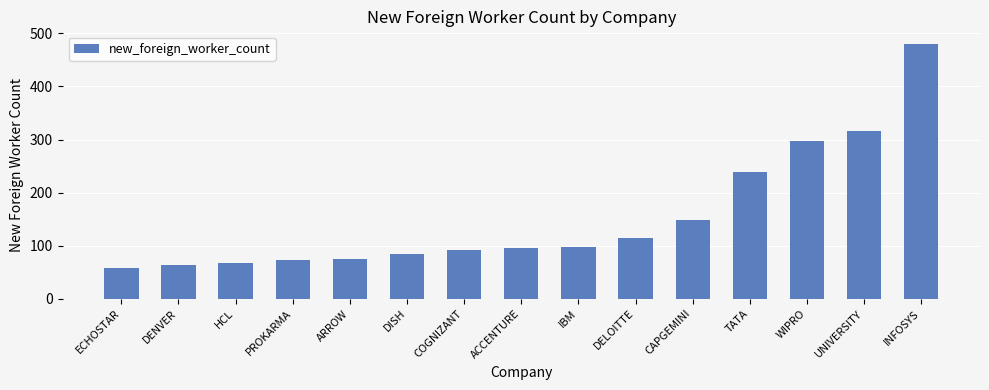

Which has a higher value, IBM or UNIVERSITY?

UNIVERSITY